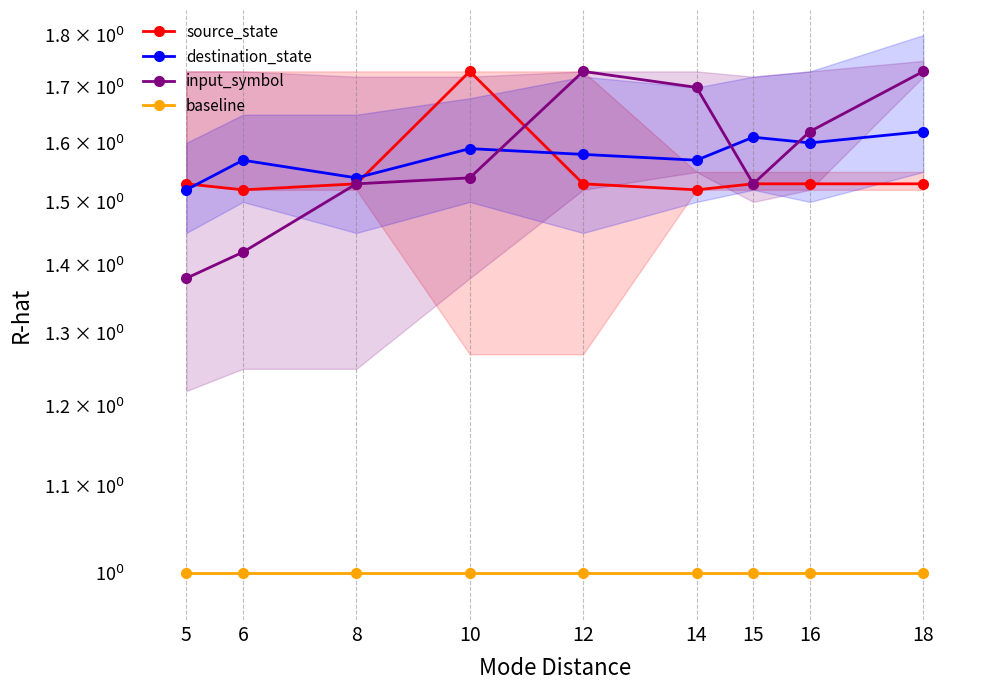

What is the value of the destination_state point at the 1st from the left?

1.5